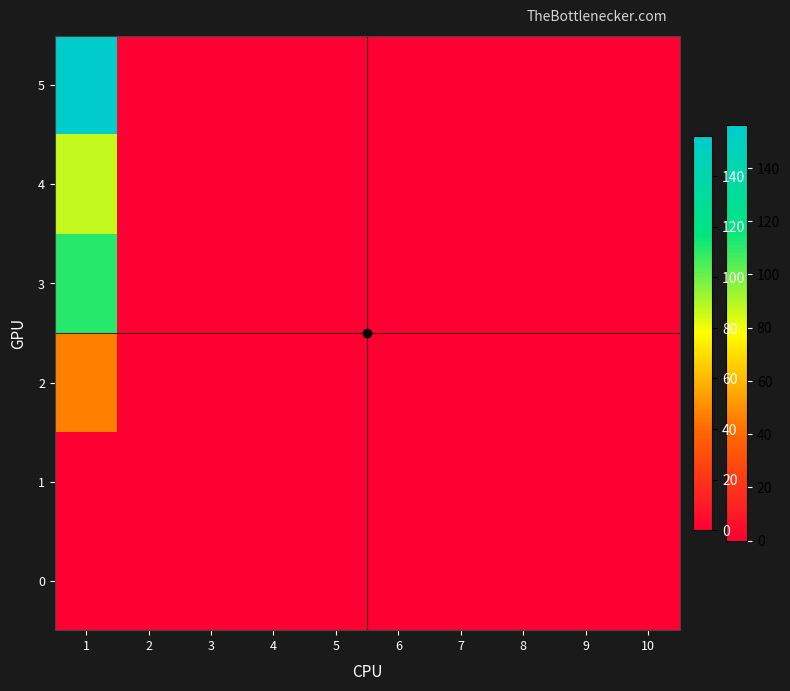

What is the sum of all 2 values?

46